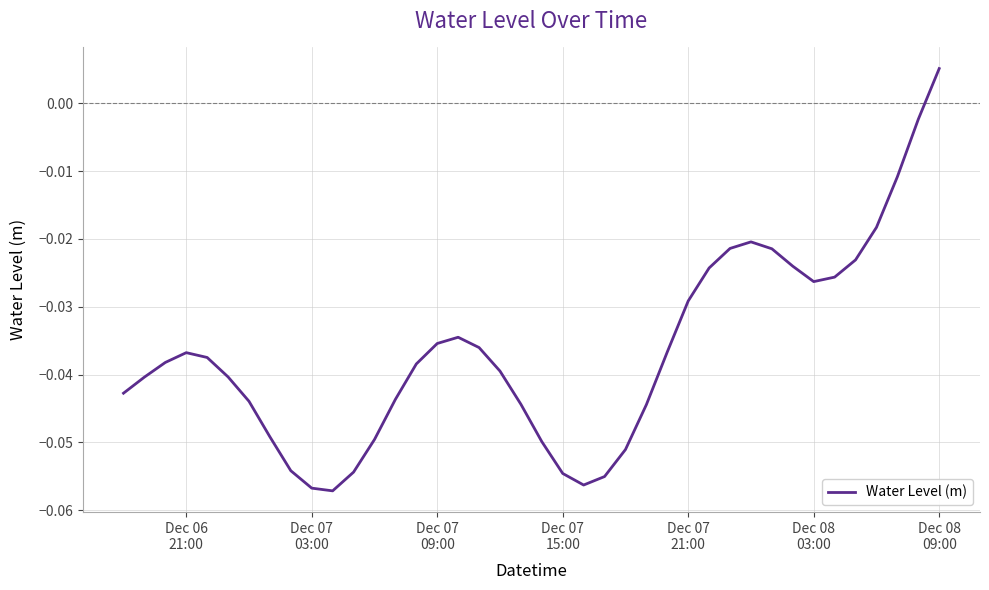

How many points are lower than both their immediate neighbors (excluding endpoints)?

3